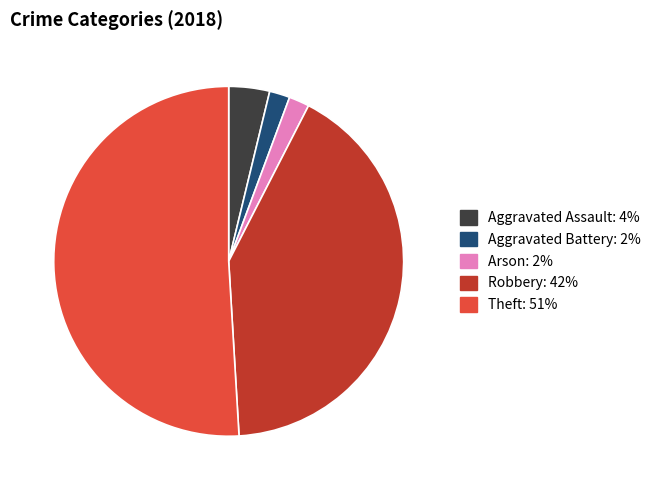

Is it true that Theft is 57% of the pie?

False